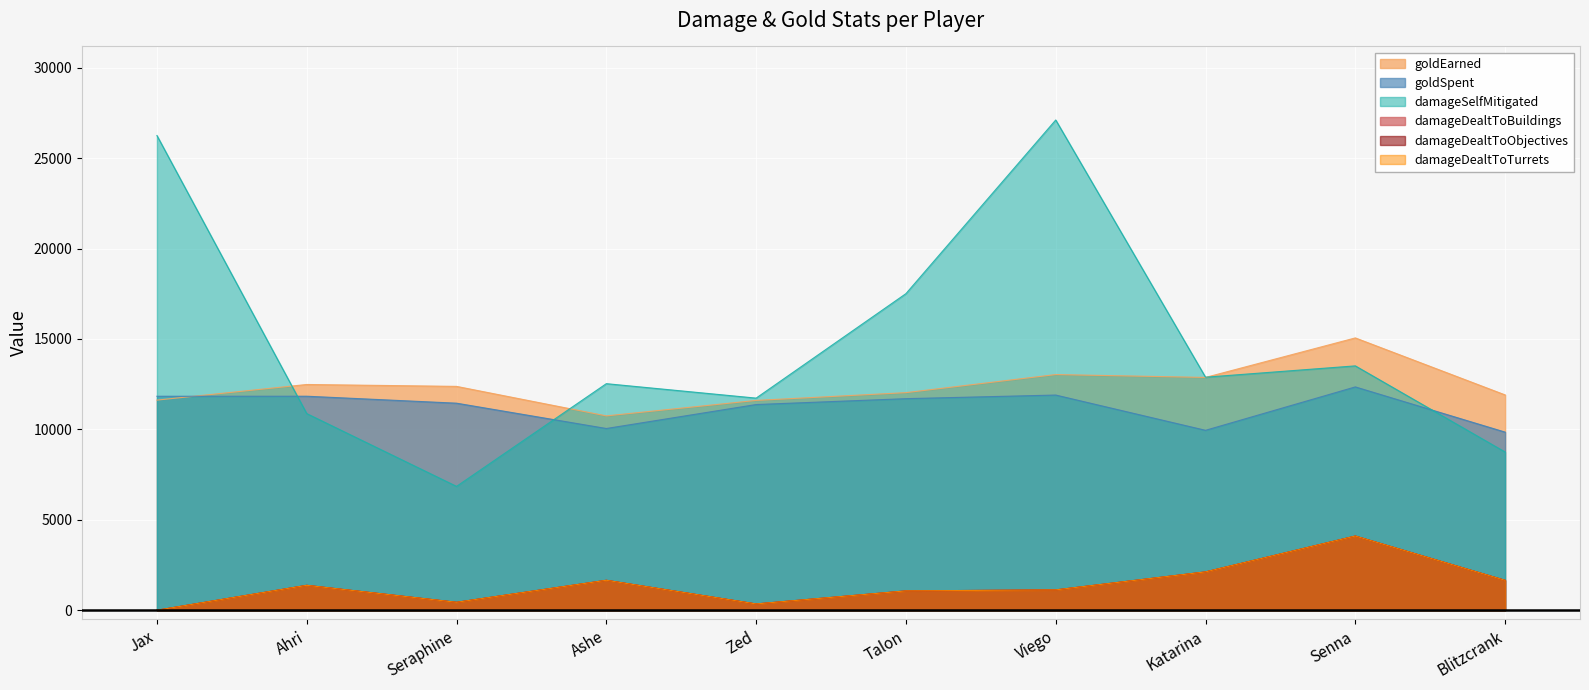

Which series has the largest range (max minus min)?

damageSelfMitigated